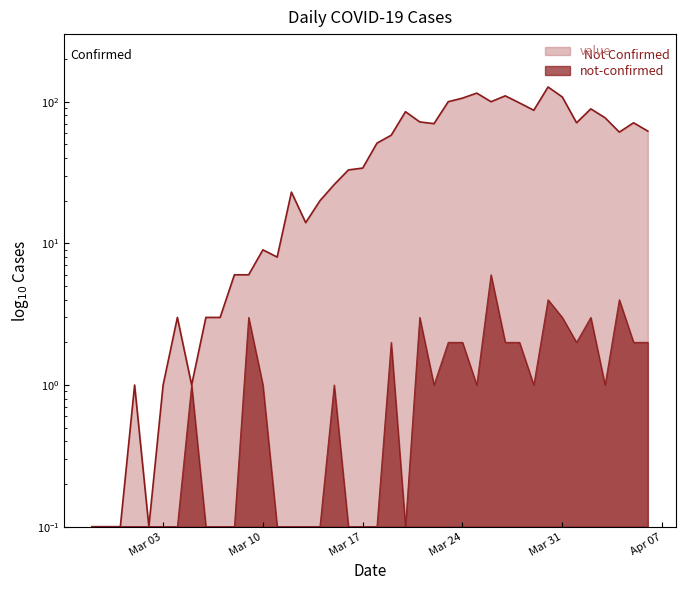

How many values in the value series are below 51?

20